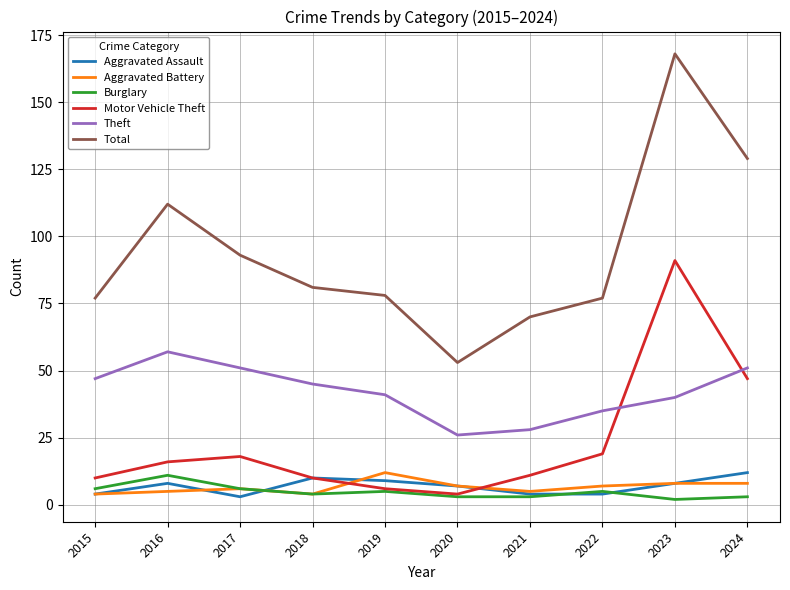

Where does the Theft series first go above 45?

2015